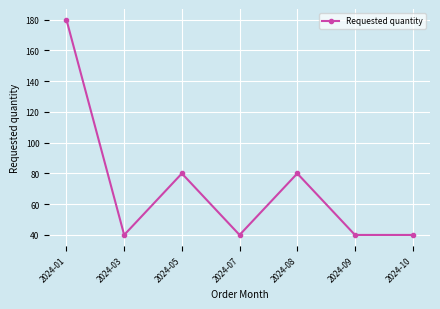

Reading left to right, list all the values displayed in this chart.

2024-01=180	2024-03=40	2024-05=80	2024-07=40	2024-08=80	2024-09=40	2024-10=40